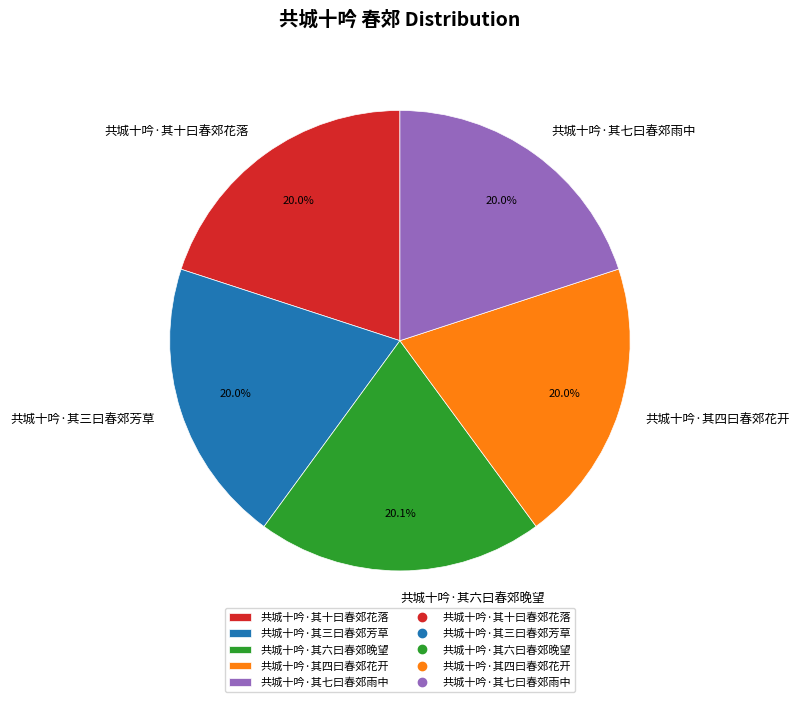

How many segments does this pie chart have?

5